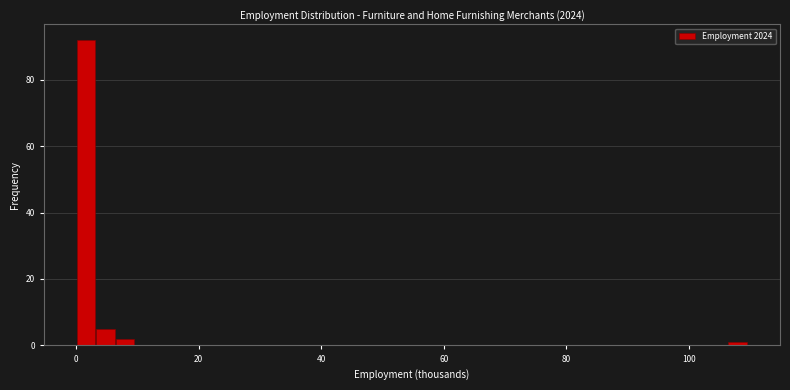

Read against the x-axis, roughly where is the centre of the tallest bar?

2